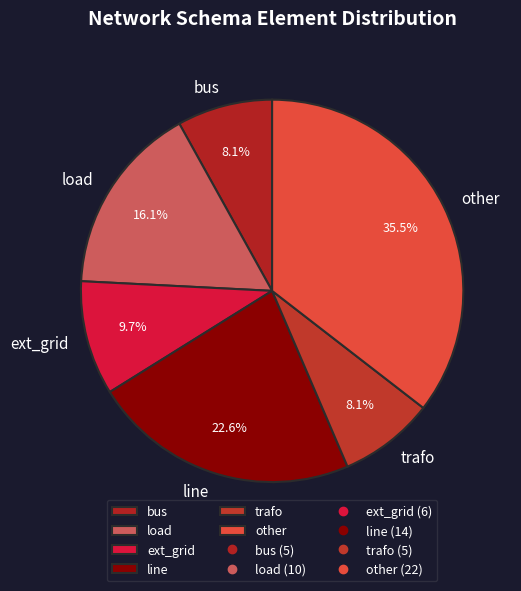

What is the total percentage of other and ext_grid?

45.2%